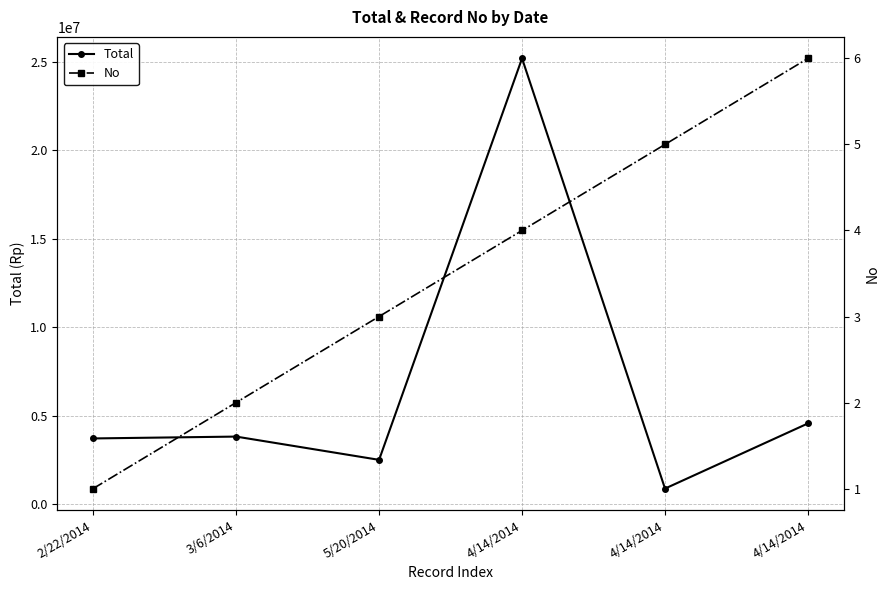

What is the label of the 2nd point from the left?

3/6/2014